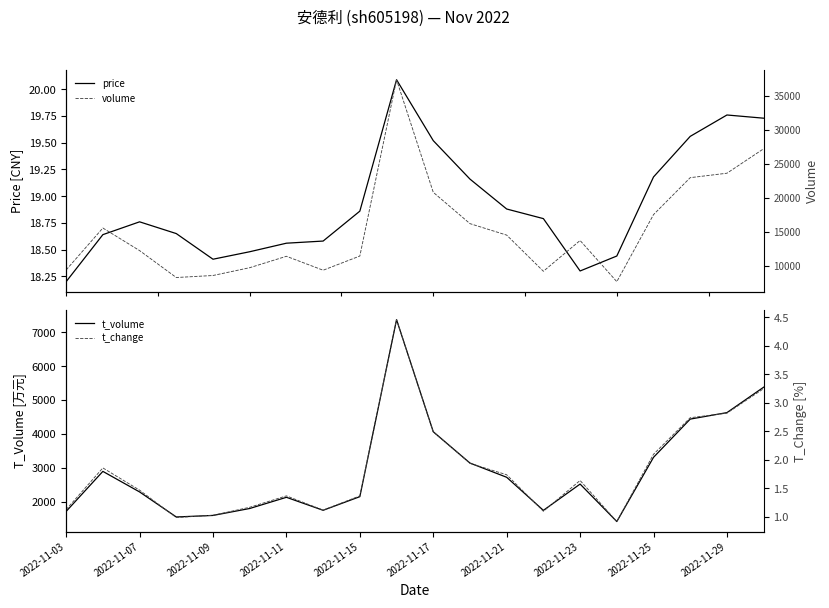

What is the average value of the volume series?

15369.3